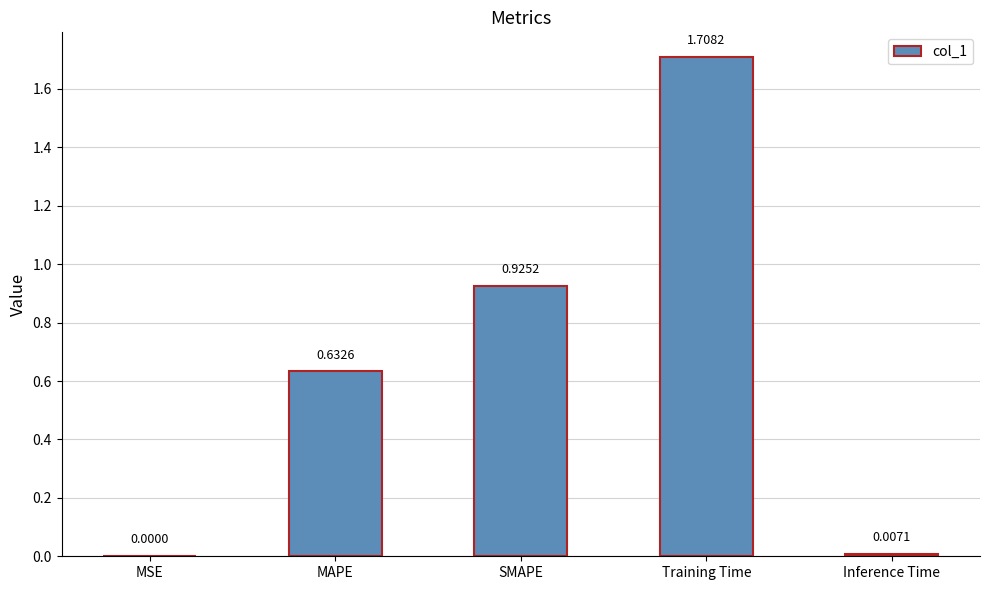

How many series are shown in this chart?

1